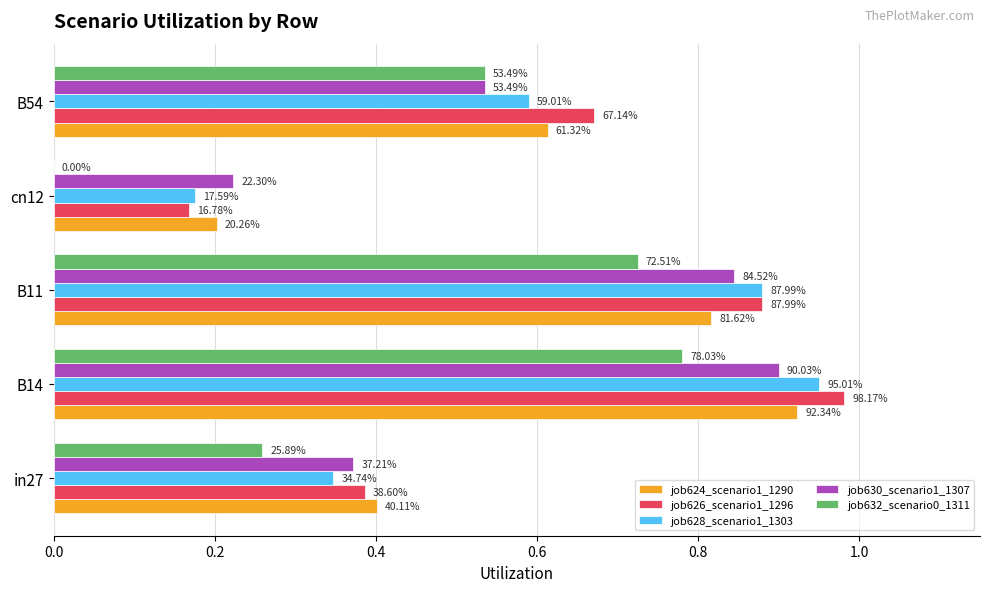

What are all the series names shown in the legend?

job624_scenario1_1290, job626_scenario1_1296, job628_scenario1_1303, job630_scenario1_1307, job632_scenario0_1311